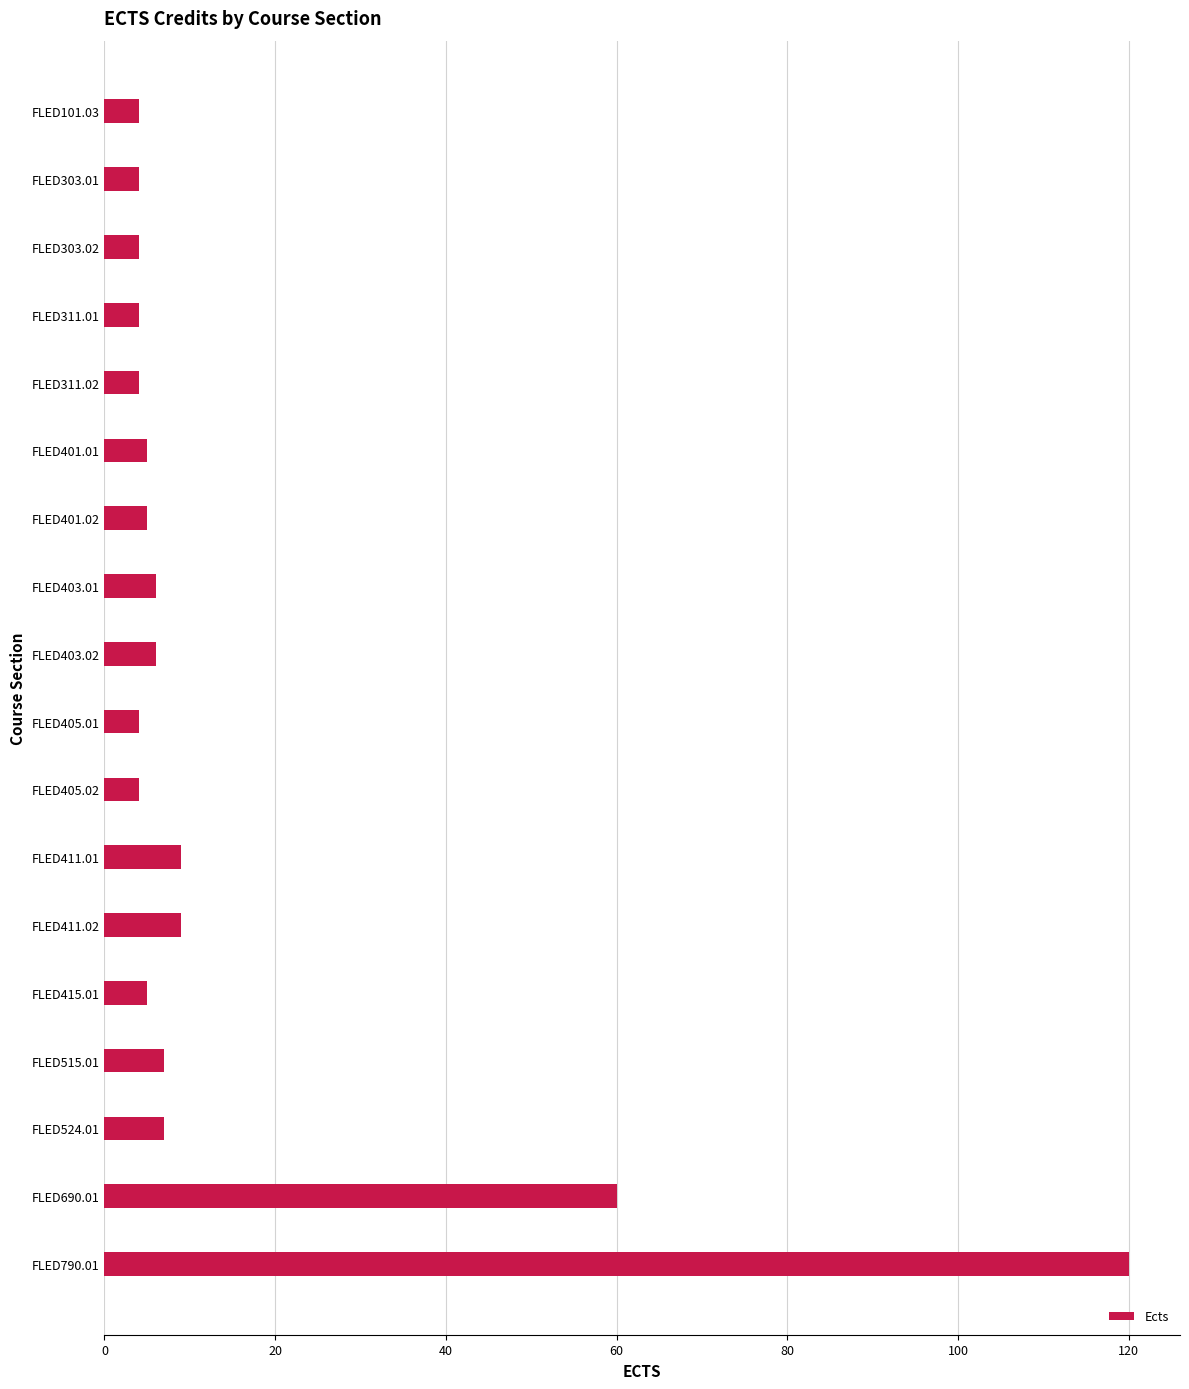

What is the sum of all values?

267